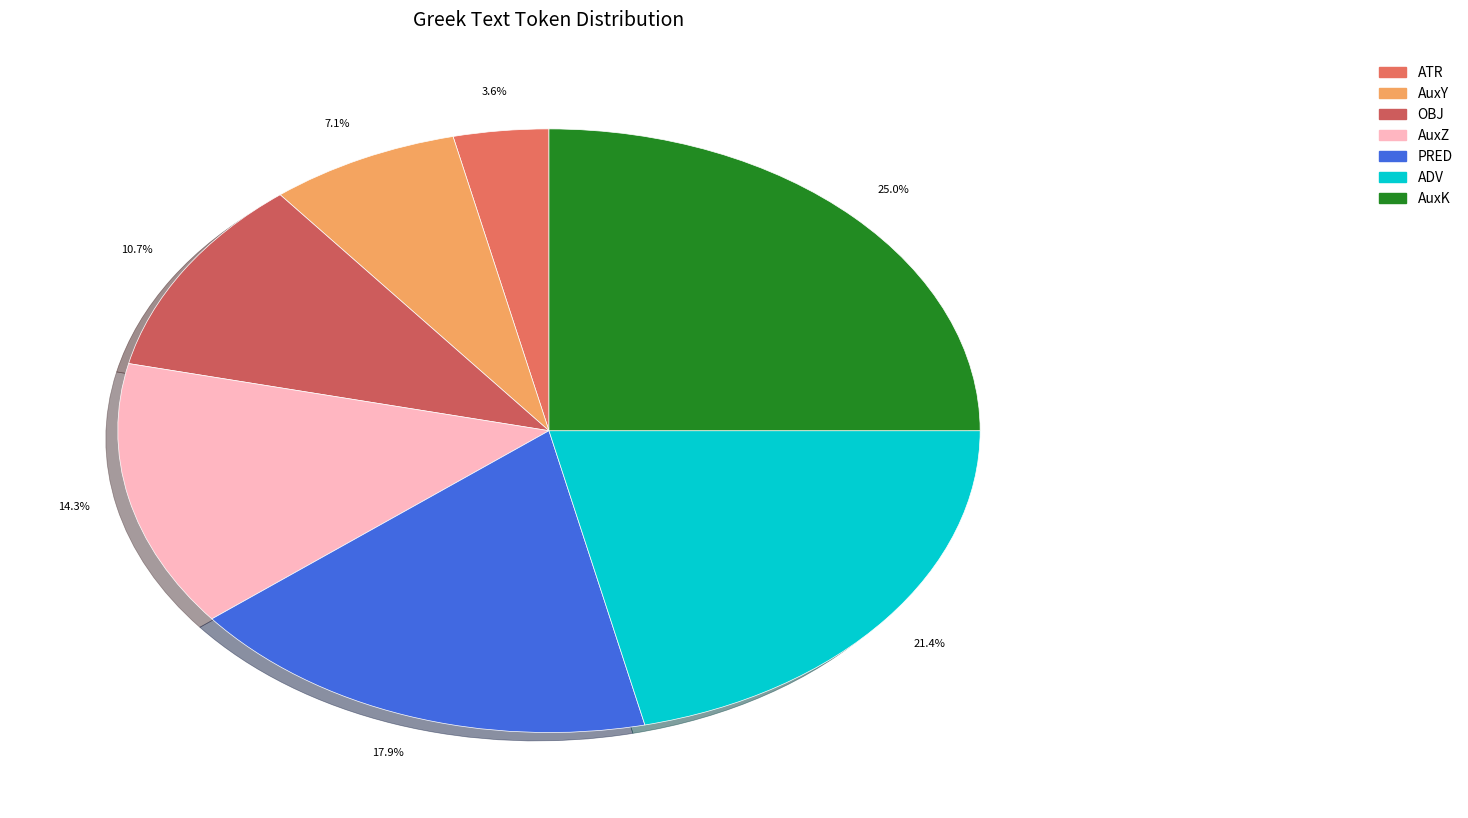

True or false: AuxZ accounts for 14% of the total.

True